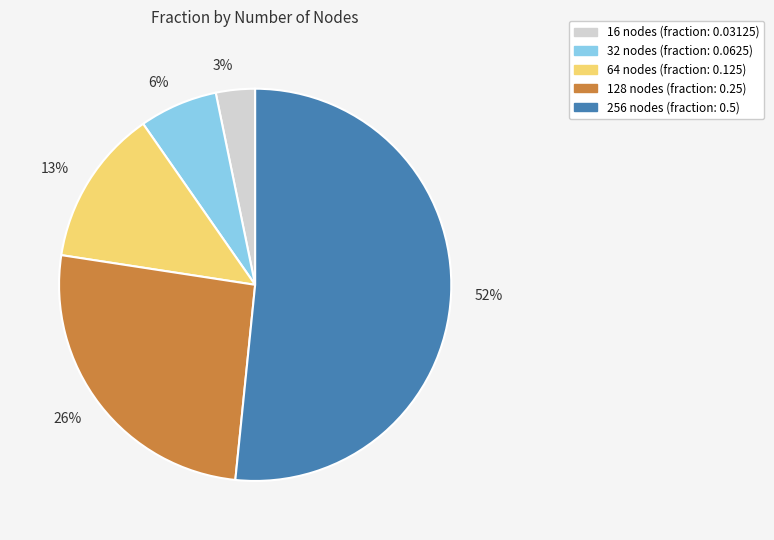

What percentage is the 13% slice, to the nearest percent?

13%